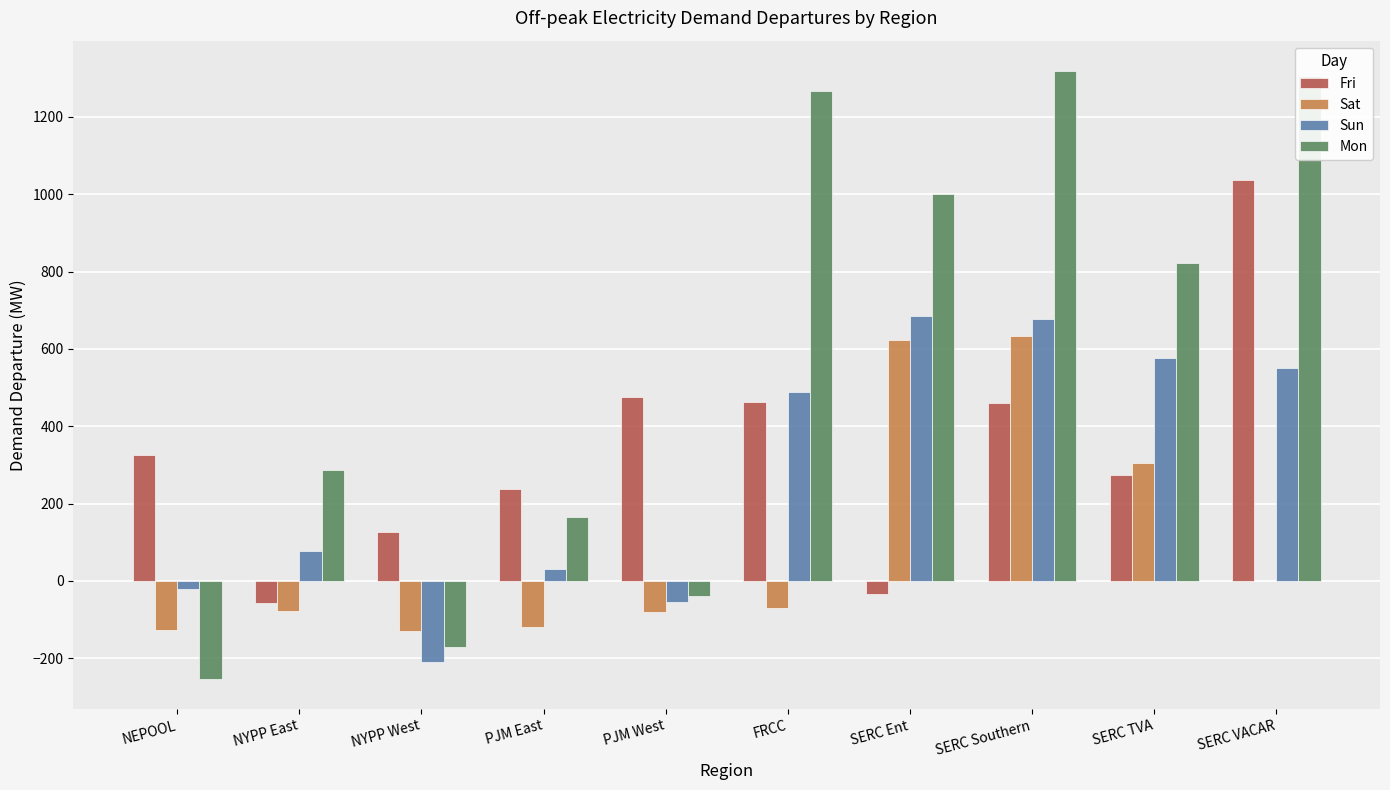

What is the difference between the Sat values at SERC Ent and SERC TVA?

319.8